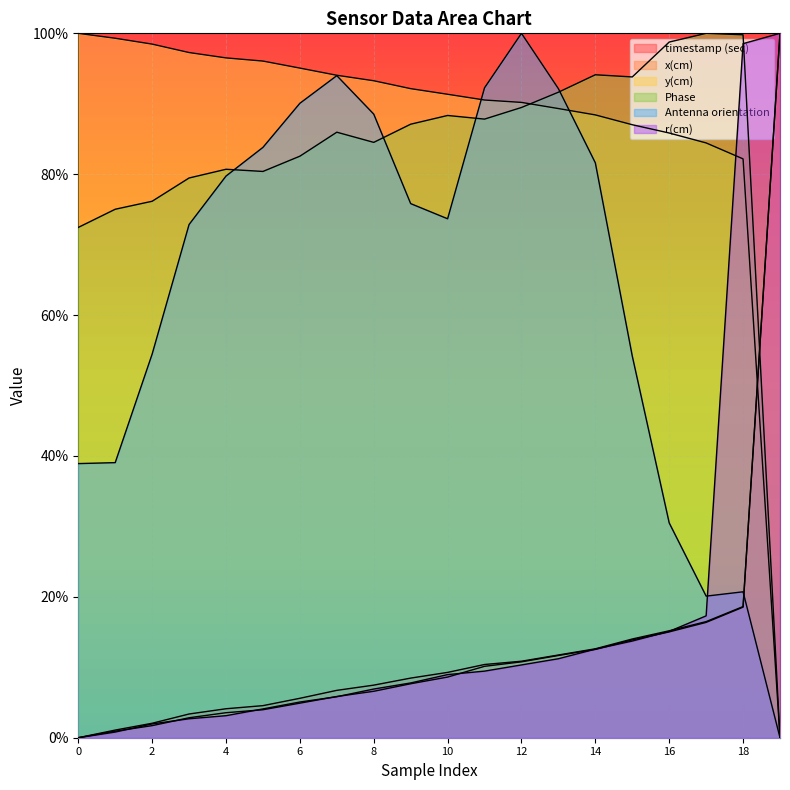

Between 19 and 17, which is larger?

19